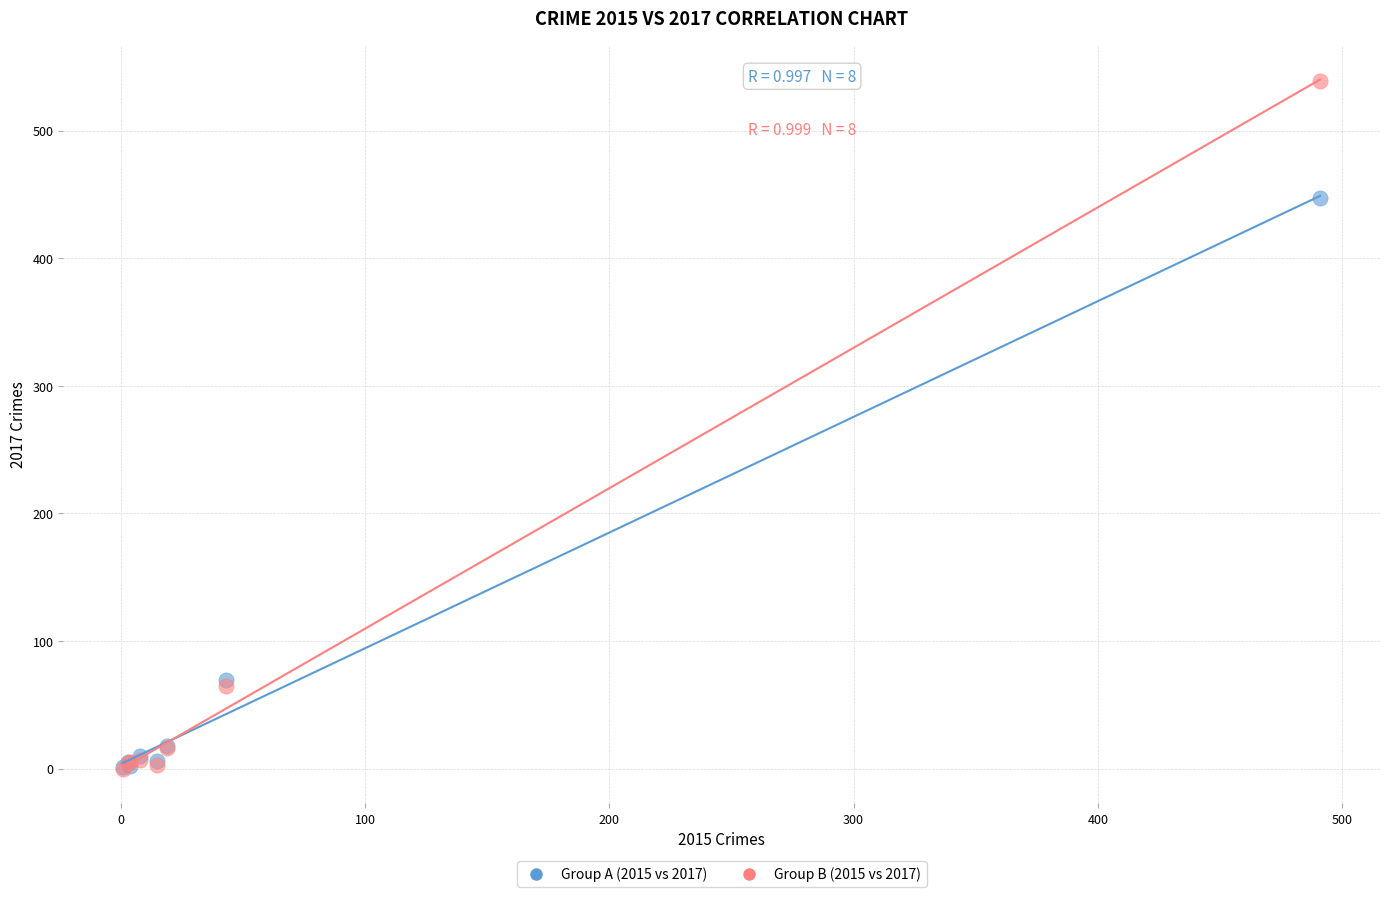

Across all series, what Y value is closest to 269?

447